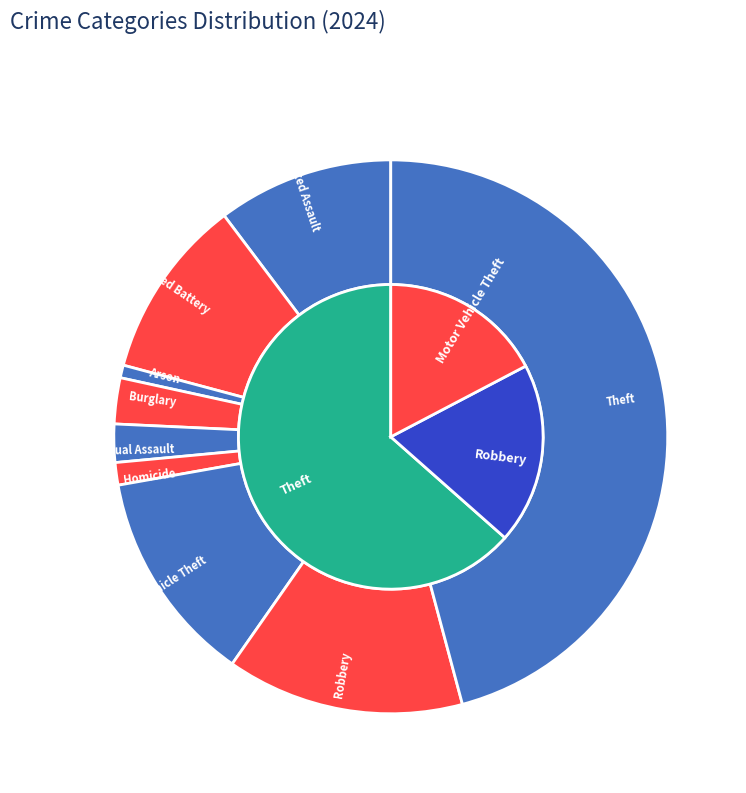

Is it true that Criminal Sexual Assault is 9% of the pie?

False